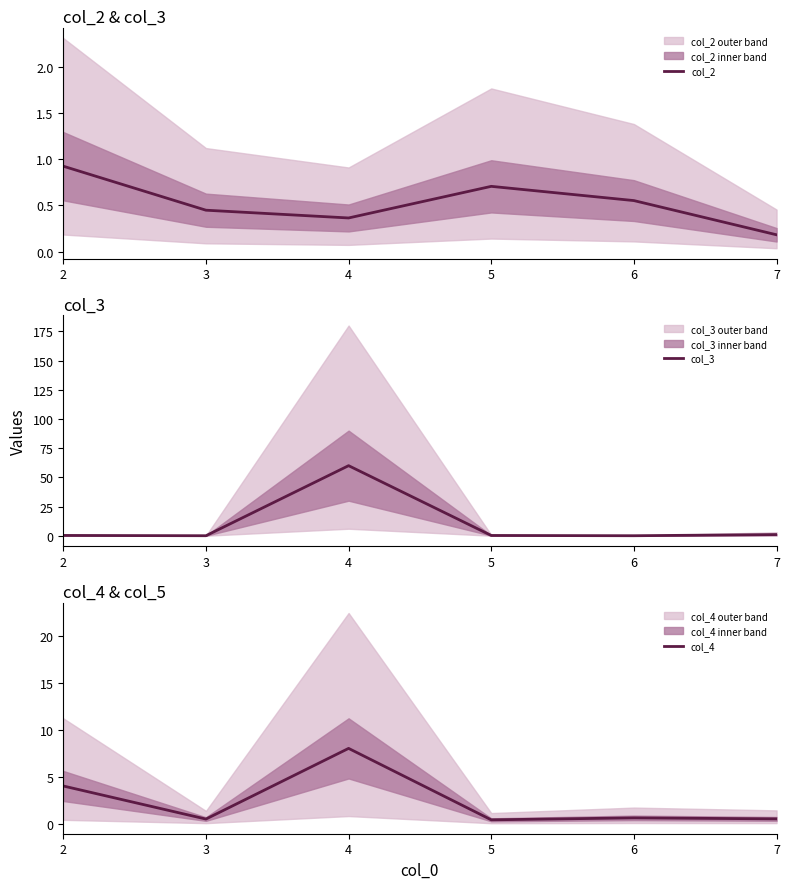

How many data points does each series have?

6